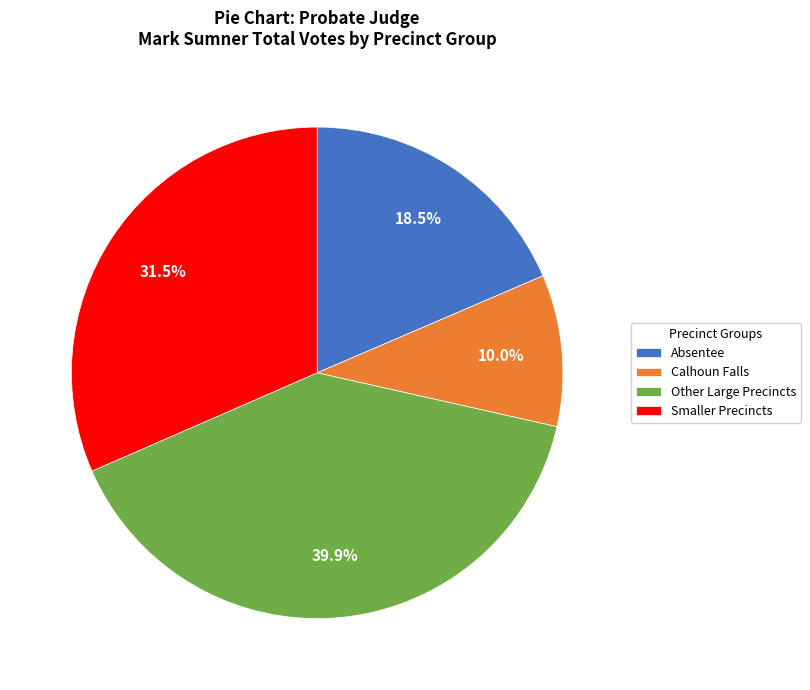

Approximately how many times larger is the value at Smaller Precincts compared to Other Large Precincts?

0.8